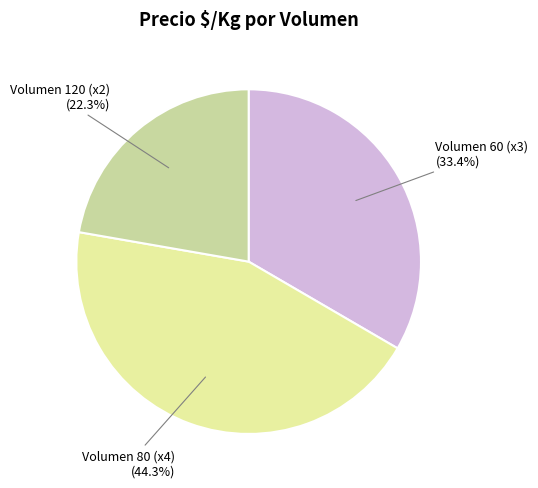

Is there any slice that represents more than half of the pie?

No